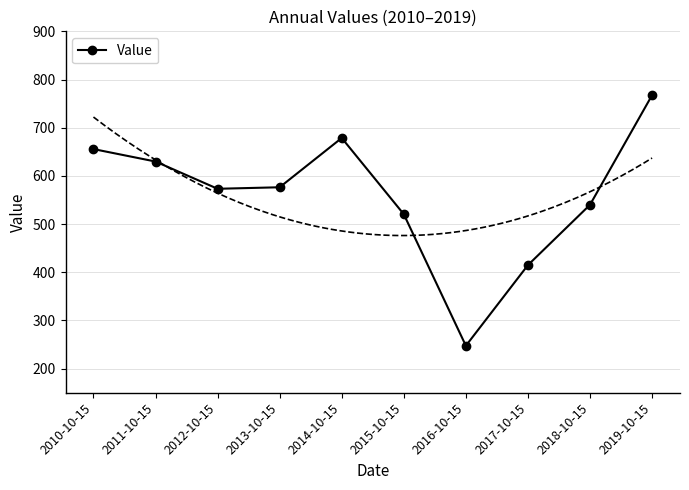

List the labels in order of value, largest first.

2019-10-15, 2014-10-15, 2010-10-15, 2011-10-15, 2013-10-15, 2012-10-15, 2018-10-15, 2015-10-15, 2017-10-15, 2016-10-15